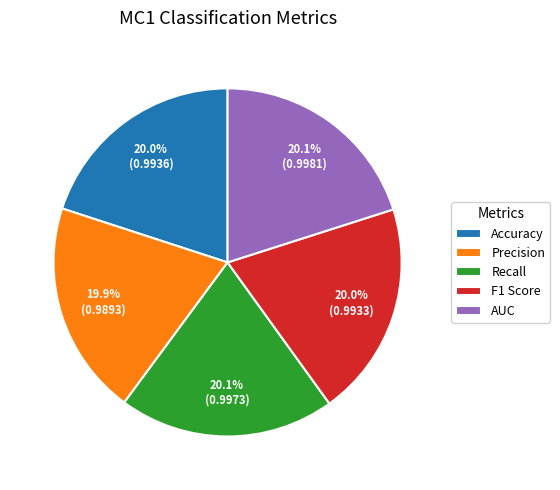

To the nearest percent, what is the combined percentage of Accuracy and Precision?

40%